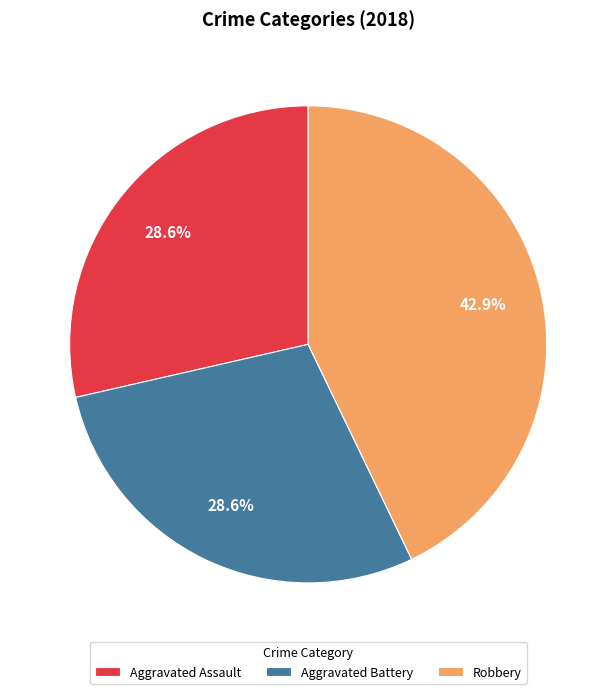

Approximately how many times larger is the value at Robbery compared to Aggravated Assault?

1.5